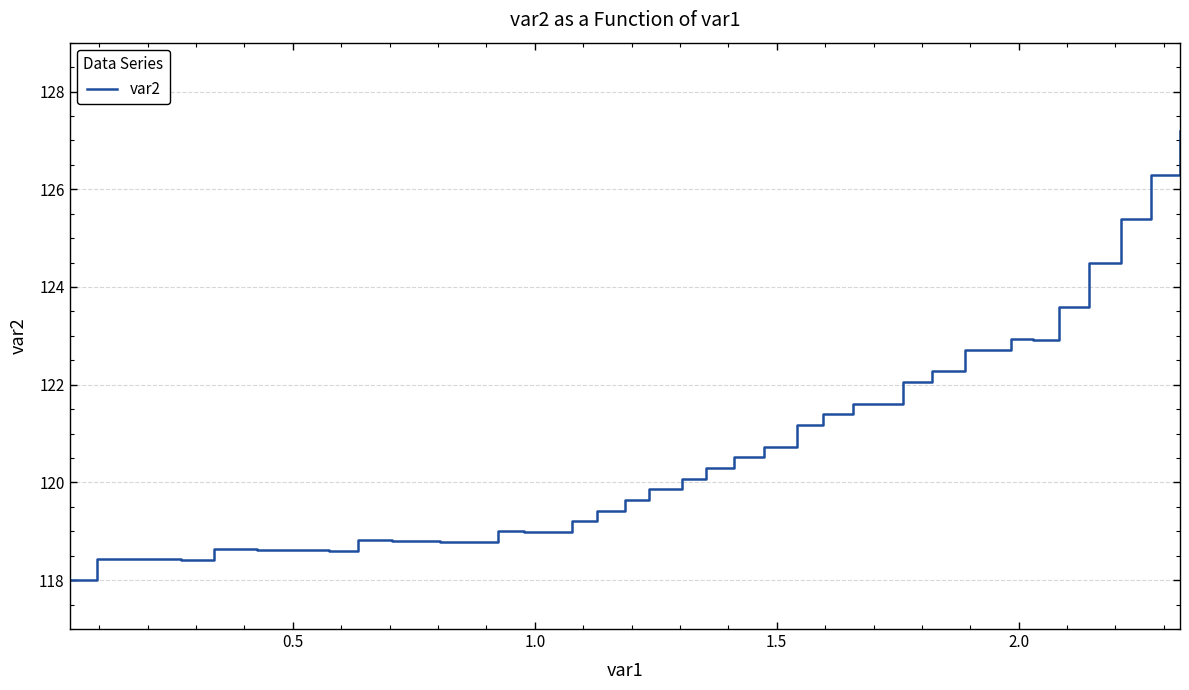

What is the minimum value shown in the chart?

118.0